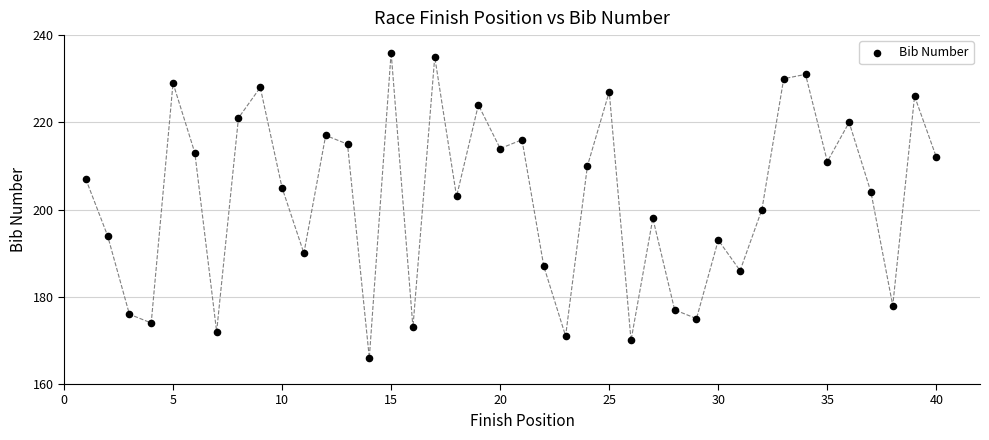

What Y value in the scatter plot is closest to 201?

200